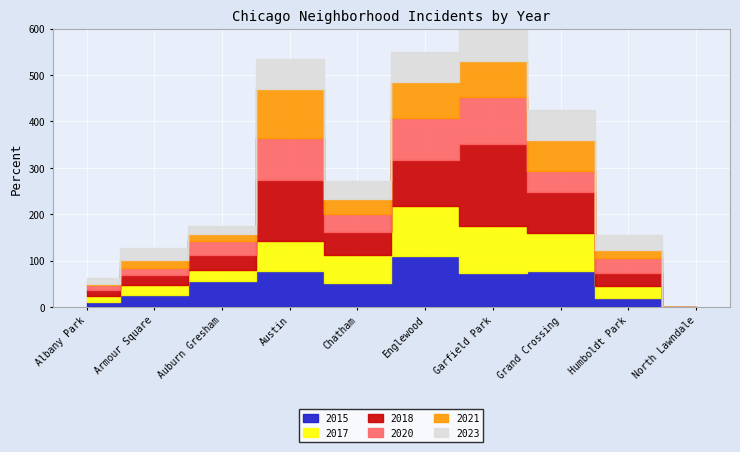

What are all the series names shown in the legend?

2015, 2017, 2018, 2020, 2021, 2023